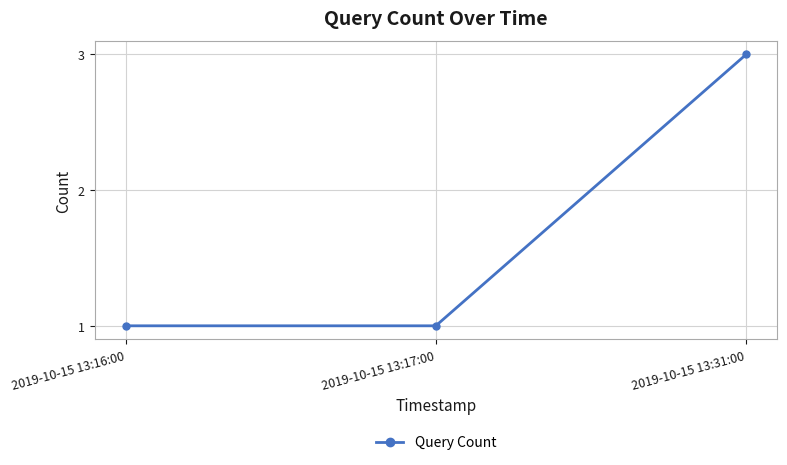

What is the value of the 2nd point from the left?

1